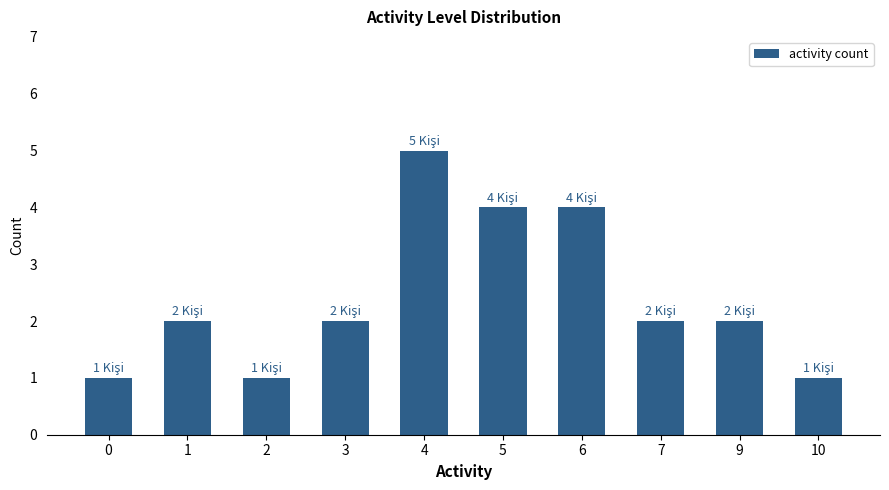

The value at 6 is 4. True or false?

True